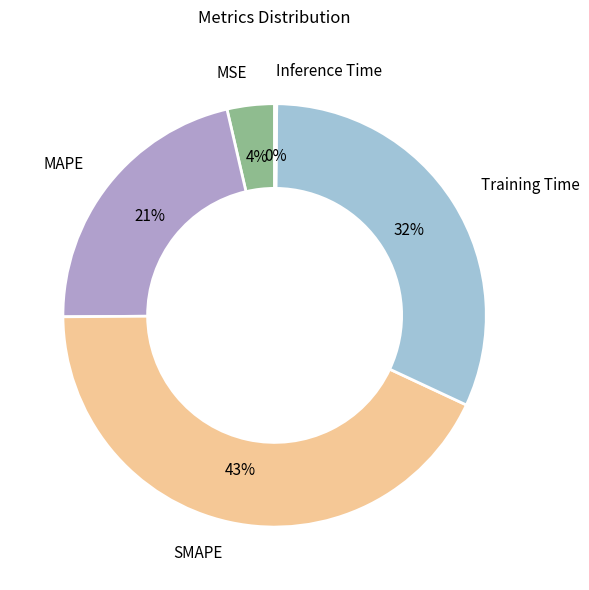

To the nearest percent, what is the average slice percentage?

20%